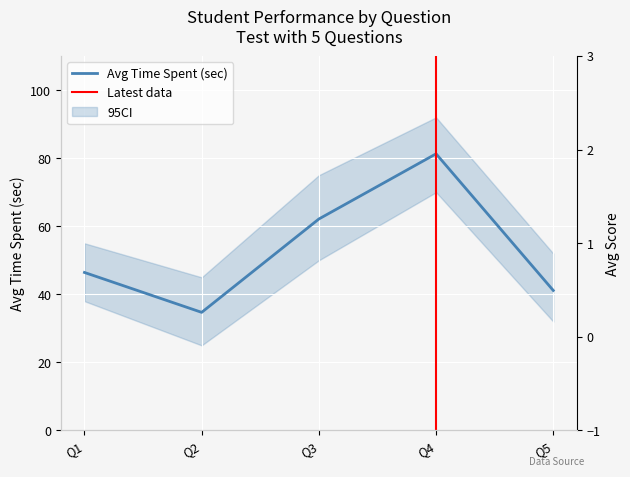

Where is Avg Time Spent (sec) nearest to the value 58?

Q3